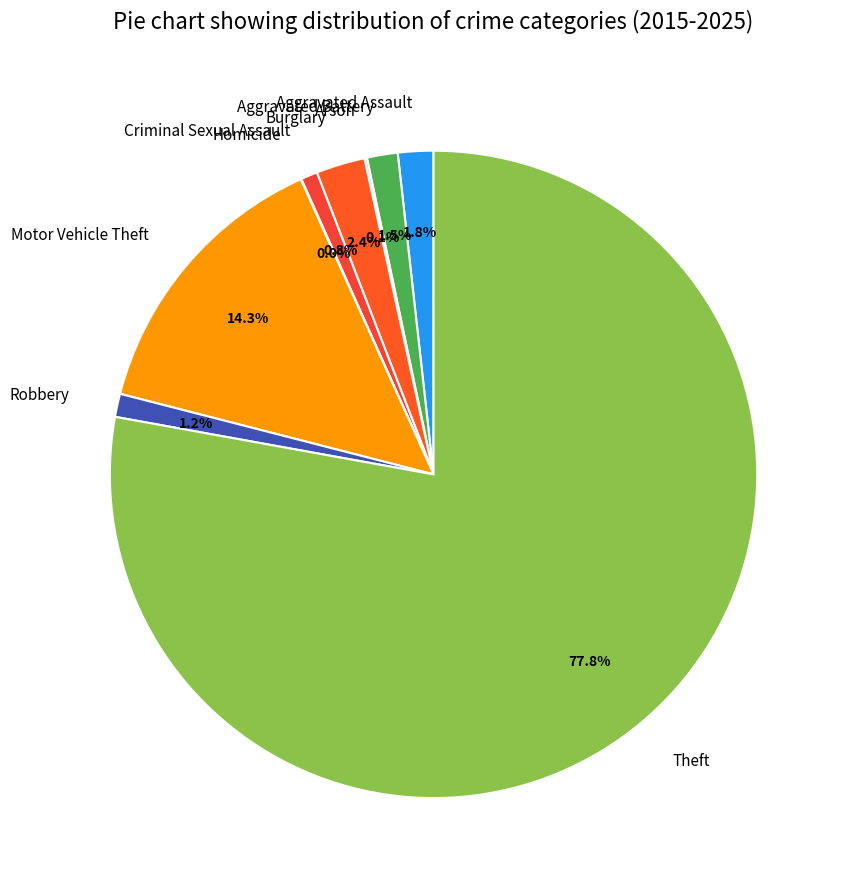

To the nearest percent, what is the combined percentage of Motor Vehicle Theft and Criminal Sexual Assault?

15%